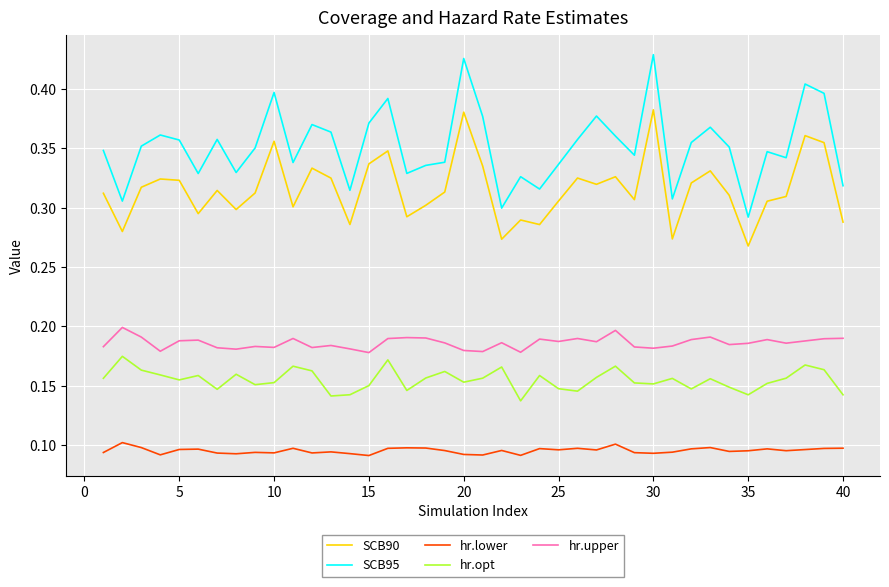

Which series has the largest range (max minus min)?

SCB95